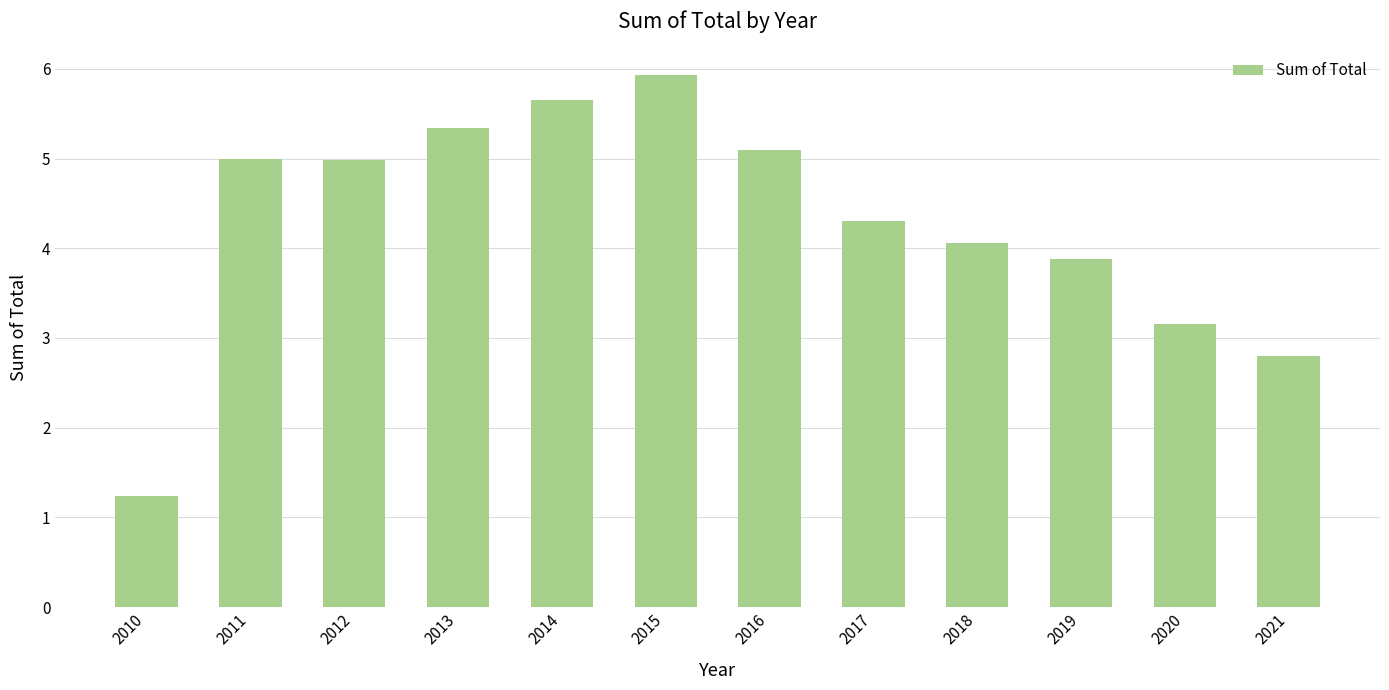

What is the ratio of the value at 2010 to the value at 2013?

0.2